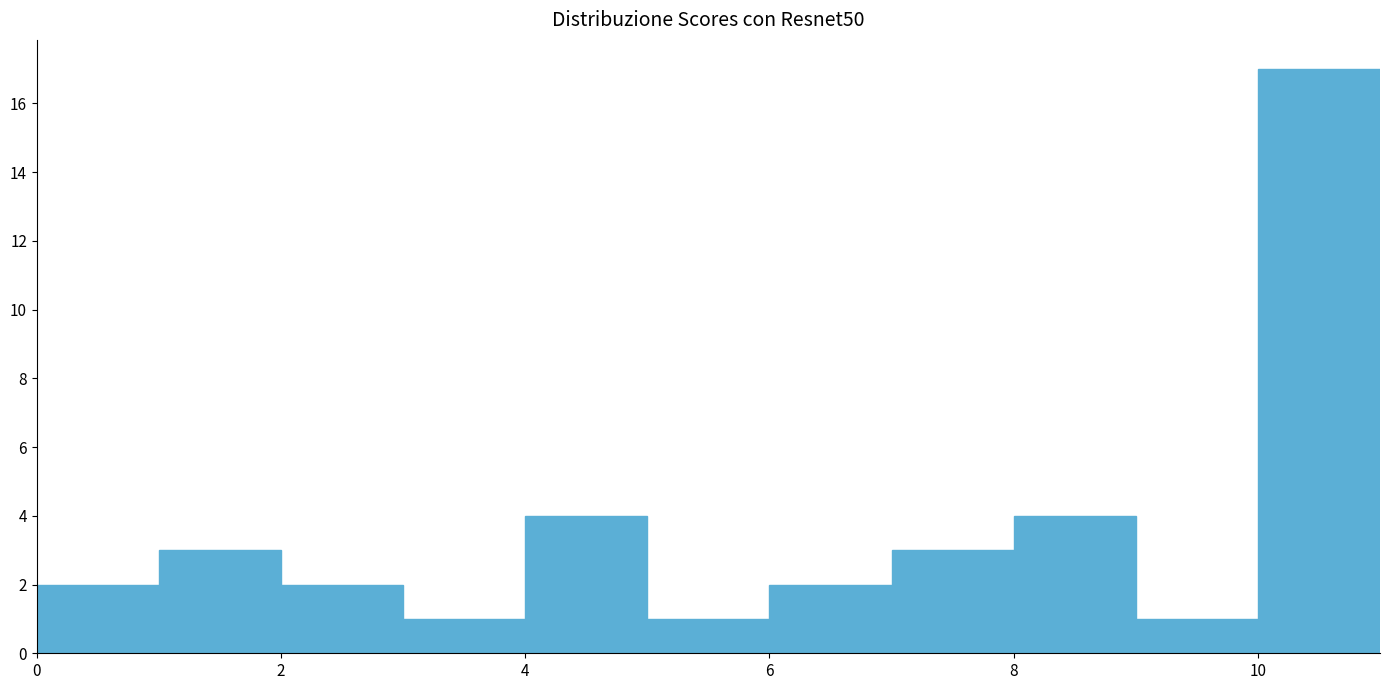

How tall is the bar that spans 4 to 5 on the x-axis? The values are not printed on the chart, so give them approximately, as read against the axis.

4